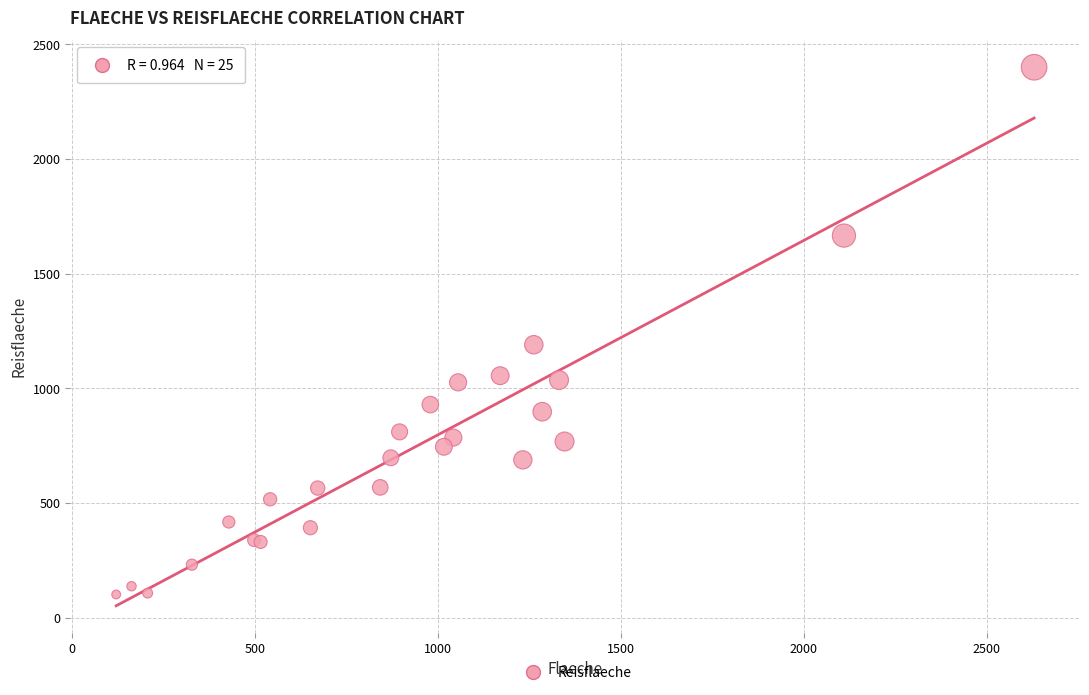

What Y value in the scatter plot is closest to 1250?

1190